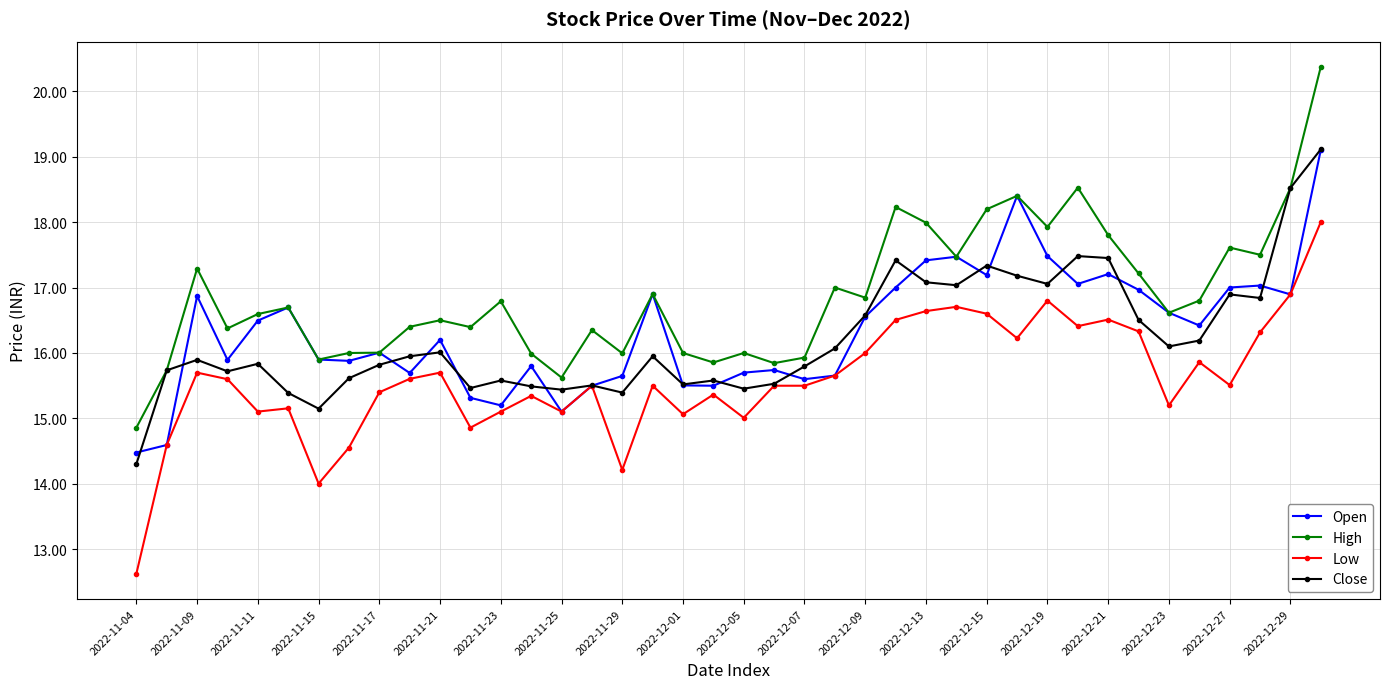

True or false: High and Low intersect in this chart.

False